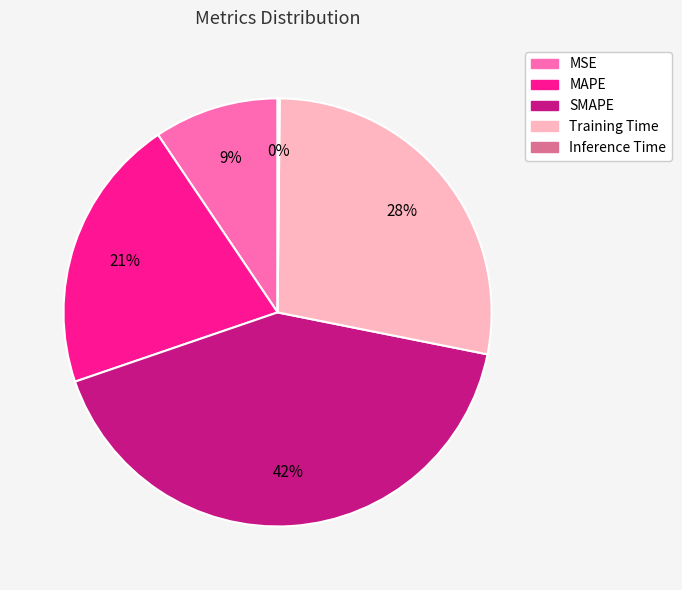

To the nearest percent, what is the difference between the Training Time and SMAPE slice percentages?

14%